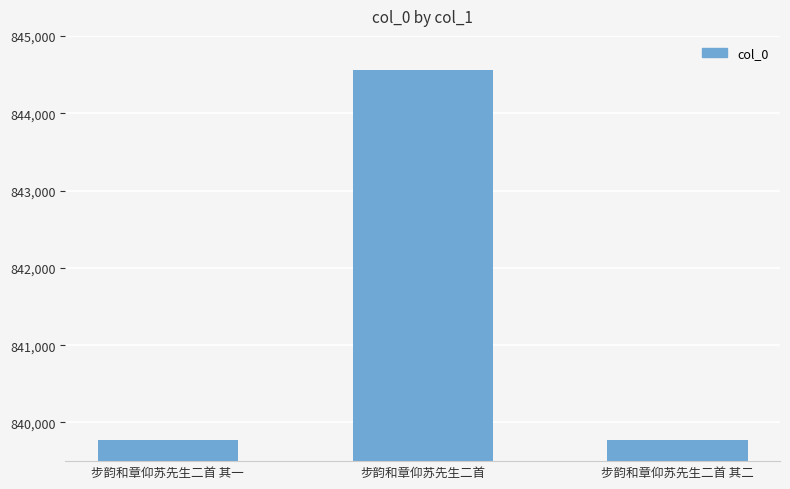

The value at 步韵和章仰苏先生二首 其二 is 242567. True or false?

False